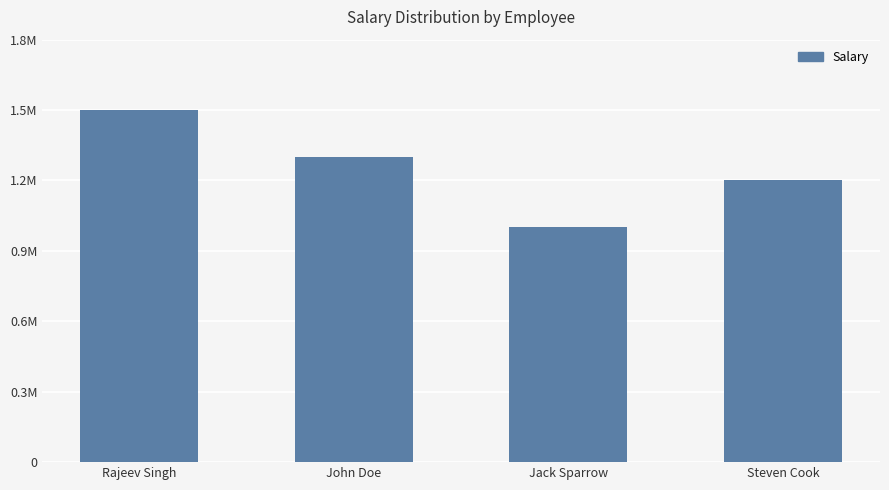

Are the bars grouped side by side (vs. stacked)?

No